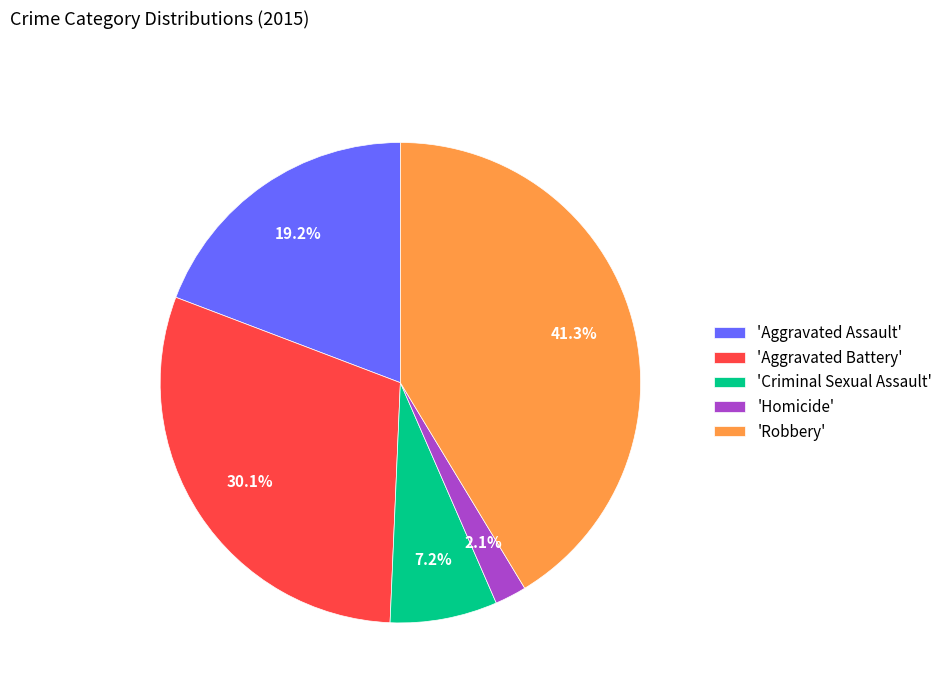

Which slice is the smallest?

'Homicide'